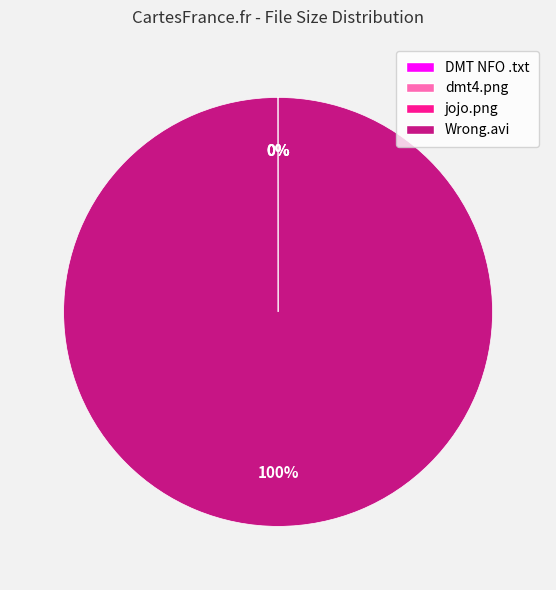

To the nearest percent, what is the difference between the largest and smallest slice percentages?

100%